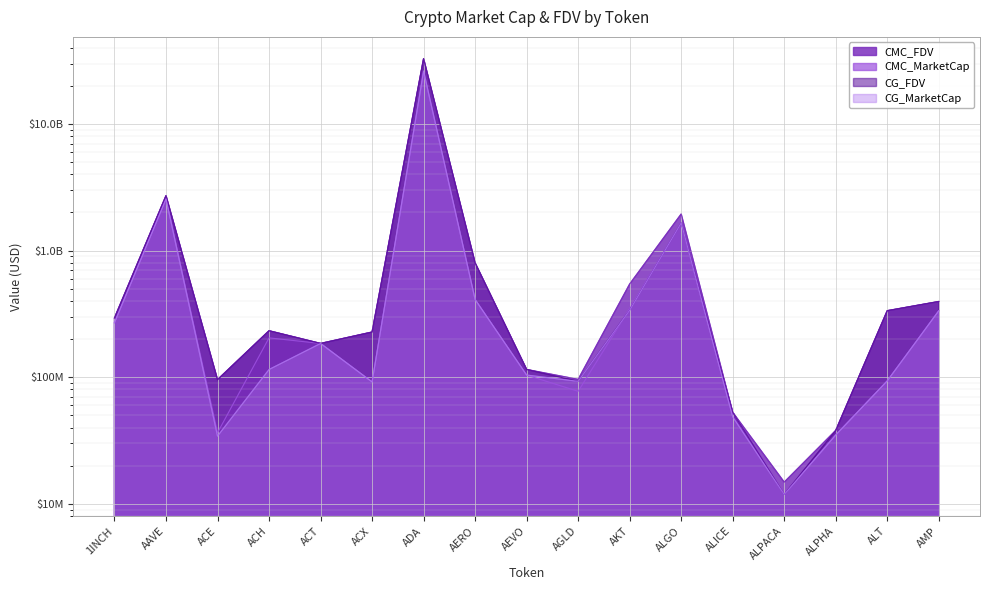

How many interior local valleys does the CMC_MarketCap series have?

4